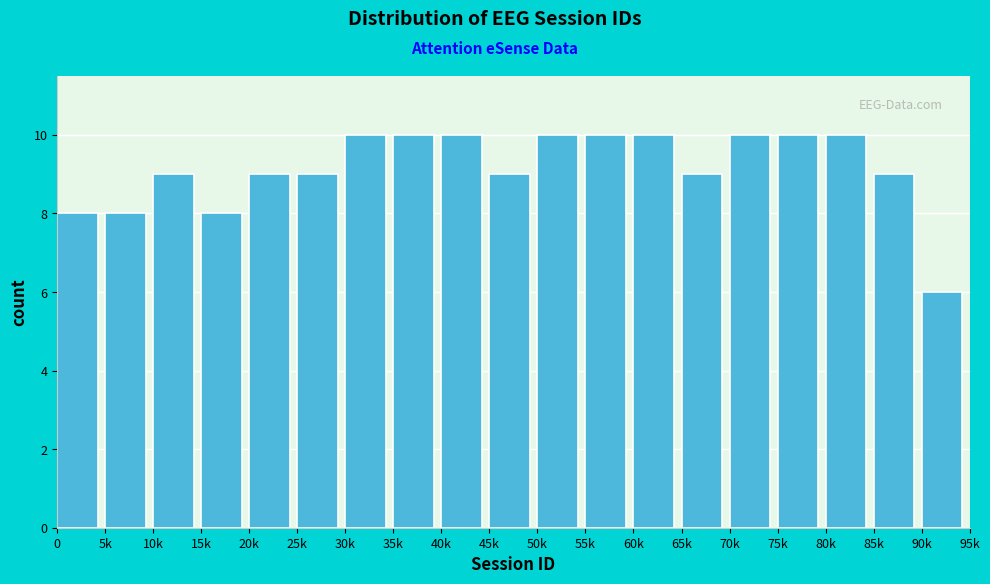

Reading left to right, what are all the values shown in this chart?

8	8	9	8	9	9	10	10	10	9	10	10	10	9	10	10	10	9	6